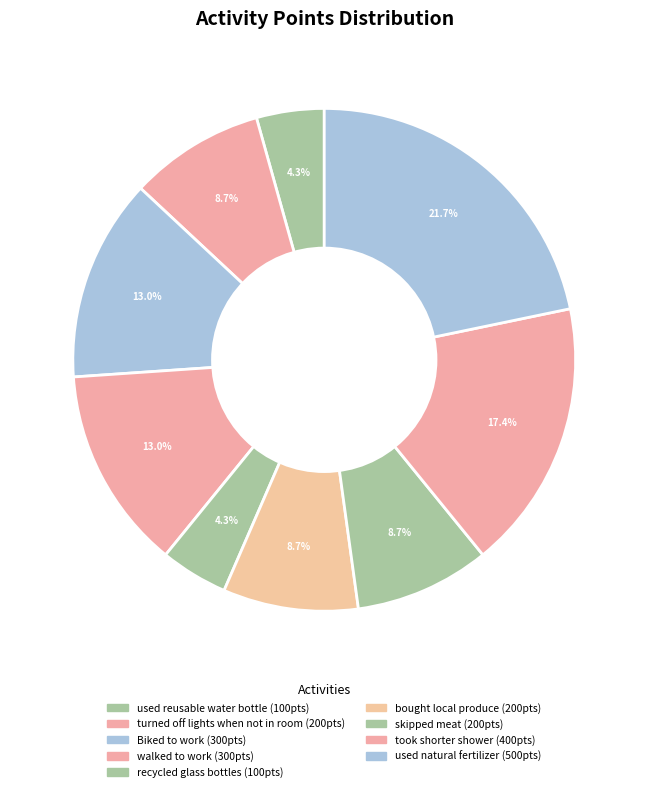

Is took shorter shower the majority of the pie?

No